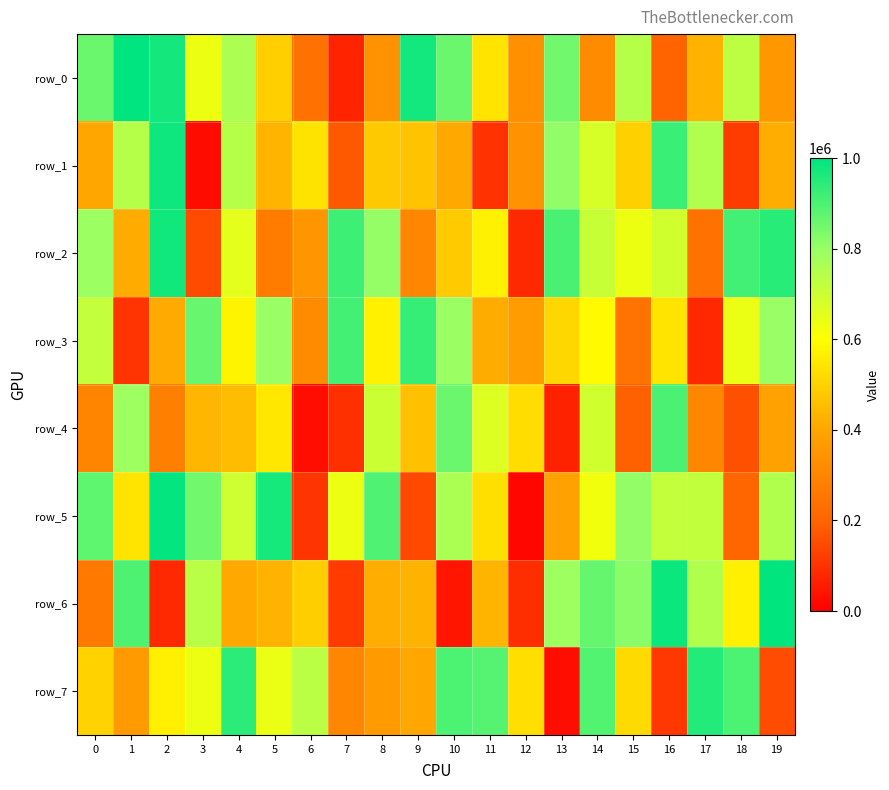

Rank the series at 7 from lowest to highest value.

row_0, row_4, row_6, row_1, row_7, row_5, row_3, row_2